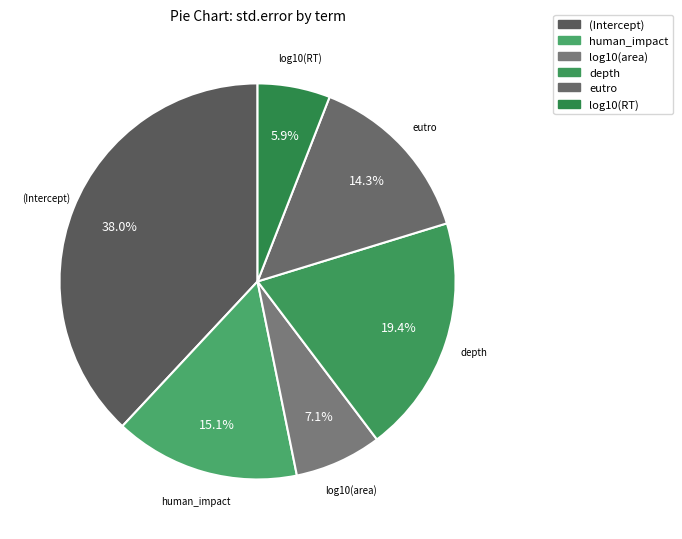

To the nearest percent, what is the difference between the depth and eutro slice percentages?

5%